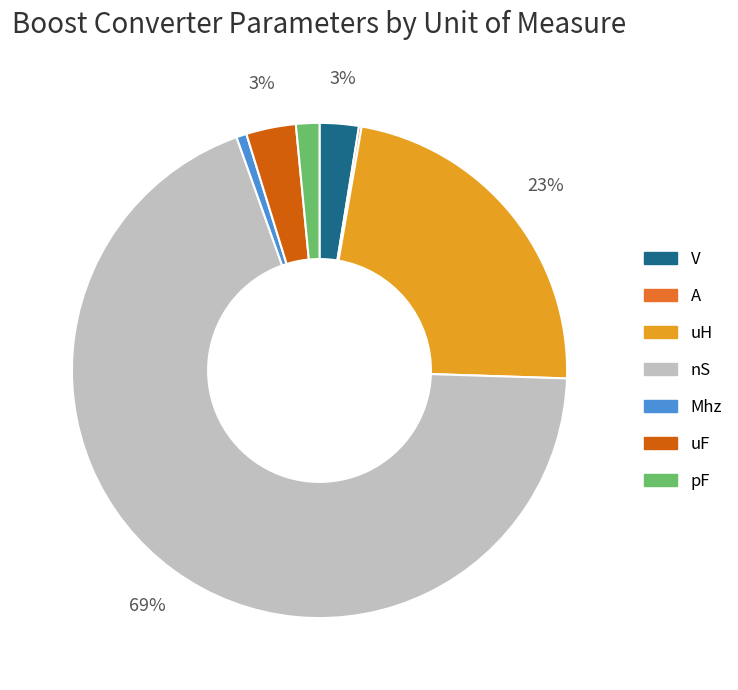

To the nearest percent, what is the difference between the pF and V slice percentages?

1%